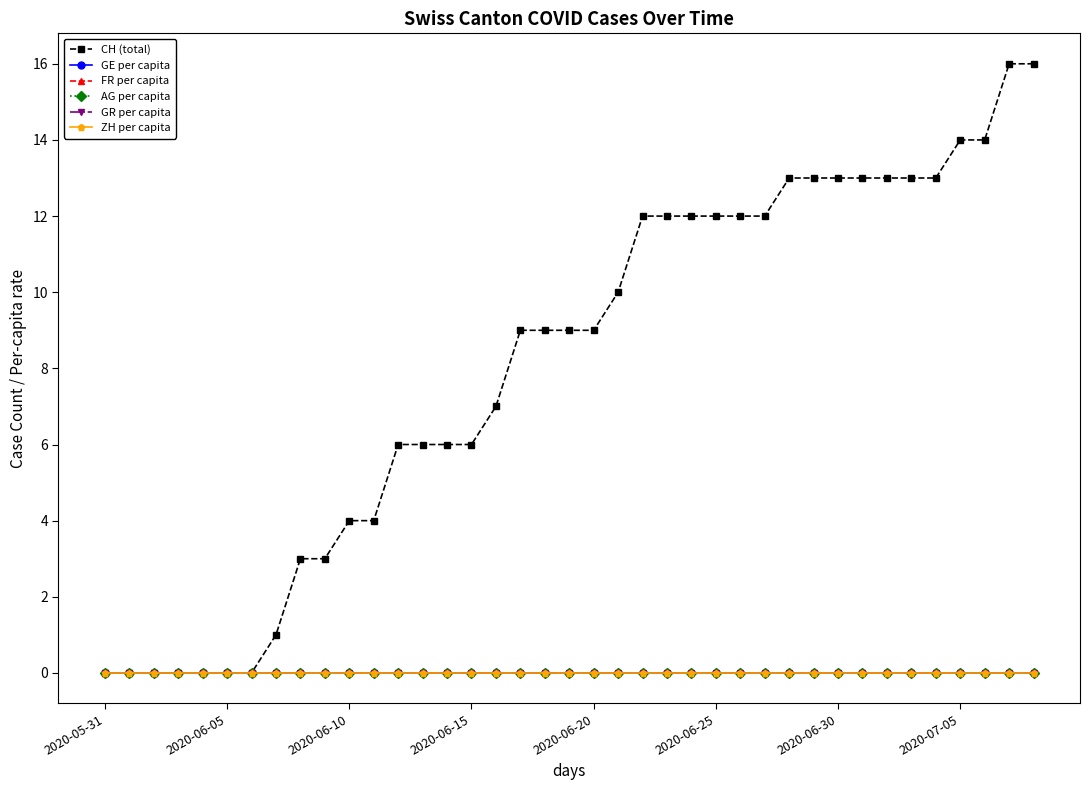

Which series has the largest range (max minus min)?

CH (total)